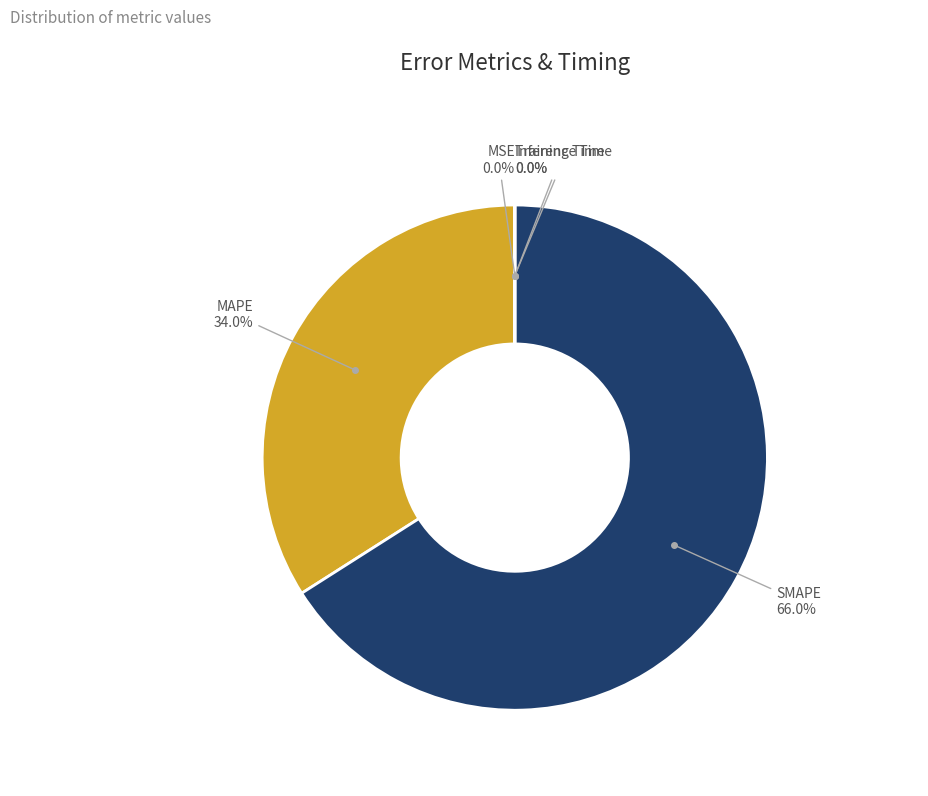

Does any single category account for the majority?

Yes